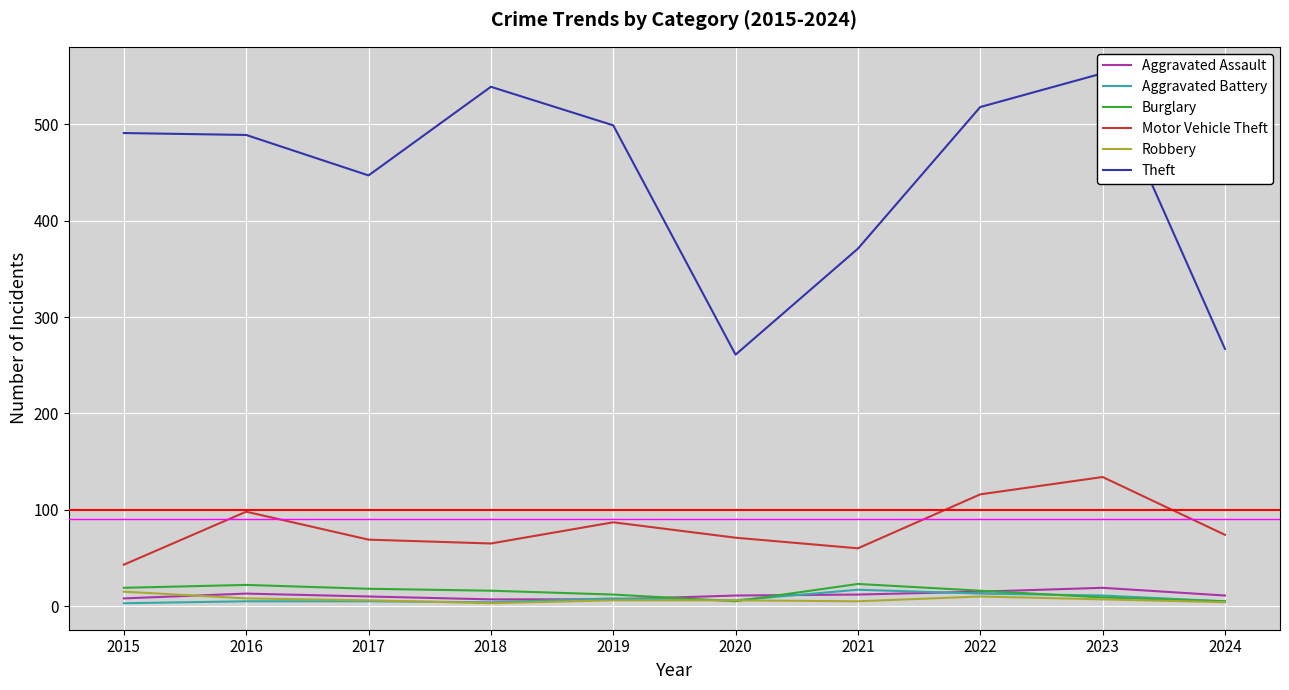

Which series has the largest total across all categories?

Theft